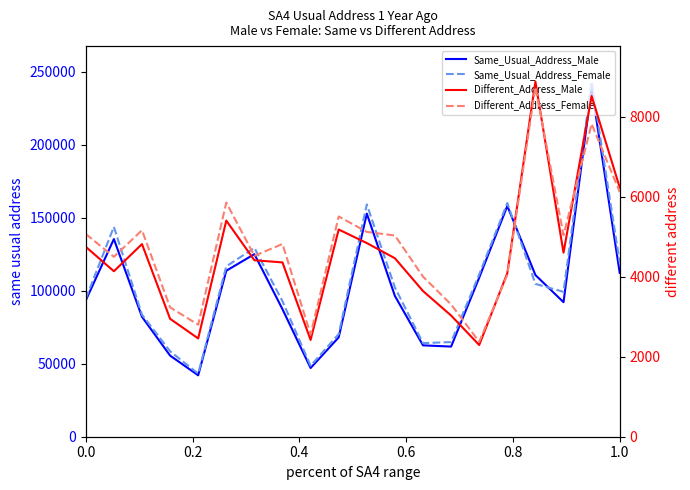

Is this an area chart (filled region under the line)?

No